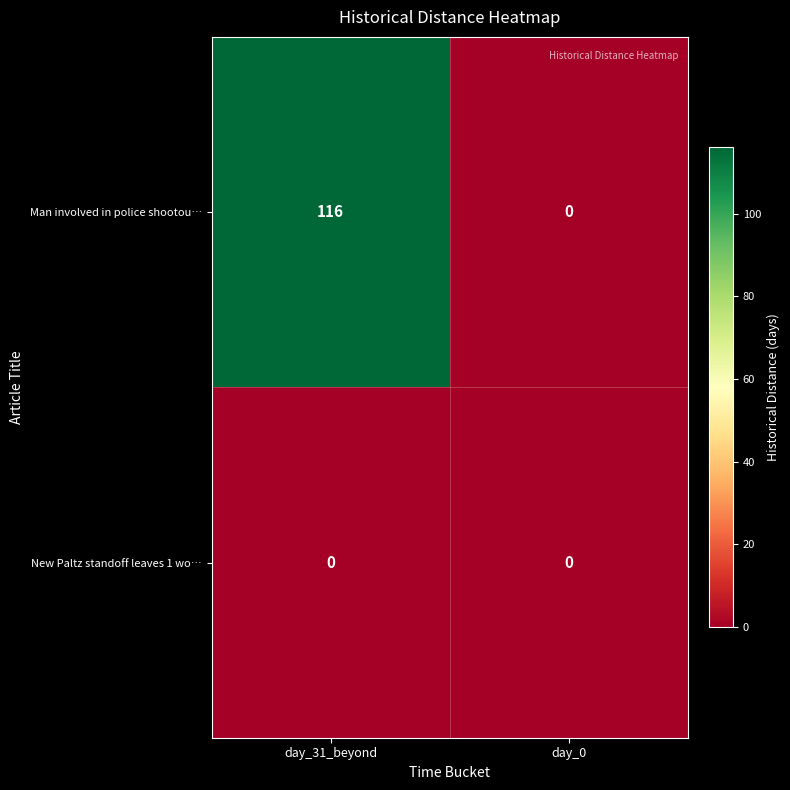

Reading left to right, what are all the values shown in this chart?

Man involved in police shootou…: day_31_beyond=116	day_0=0
New Paltz standoff leaves 1 wo…: day_31_beyond=0	day_0=0